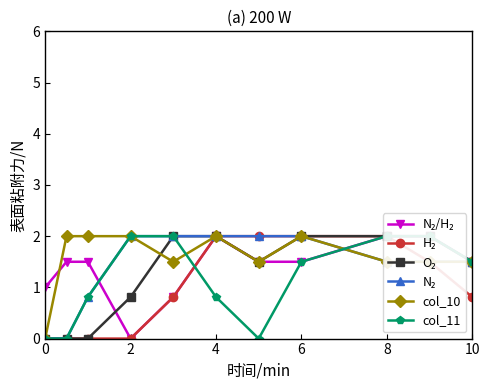

What is the sum of all H₂ values?

11.1